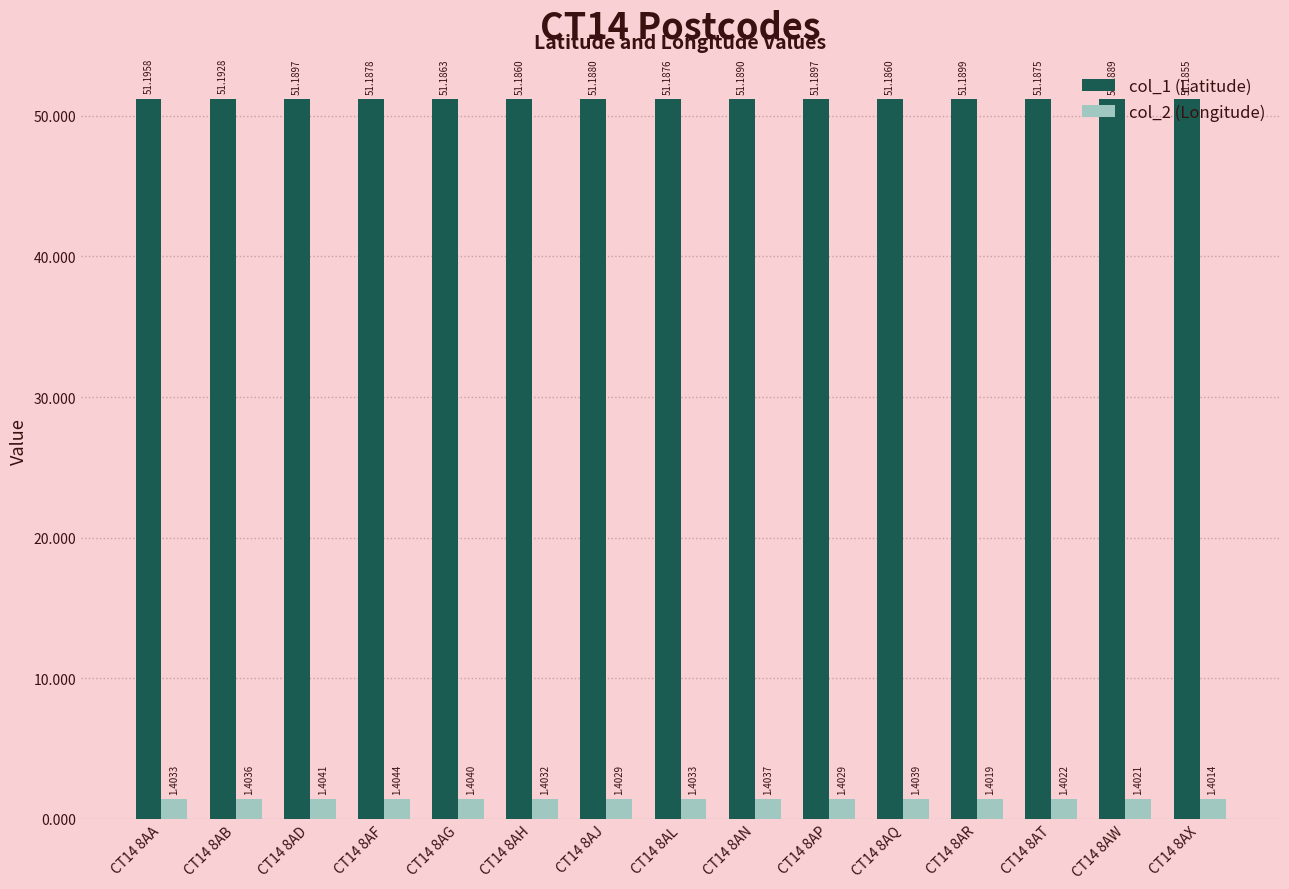

Count the col_2 (Longitude) values in the range 1 to 2.

15